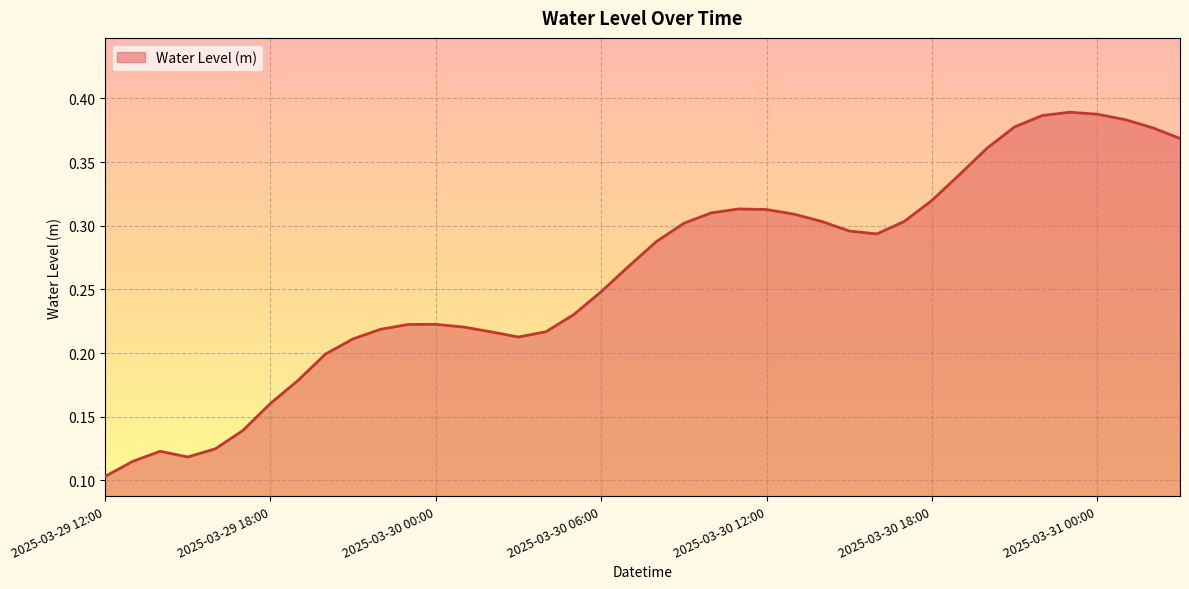

How many lines are shown in the chart?

1